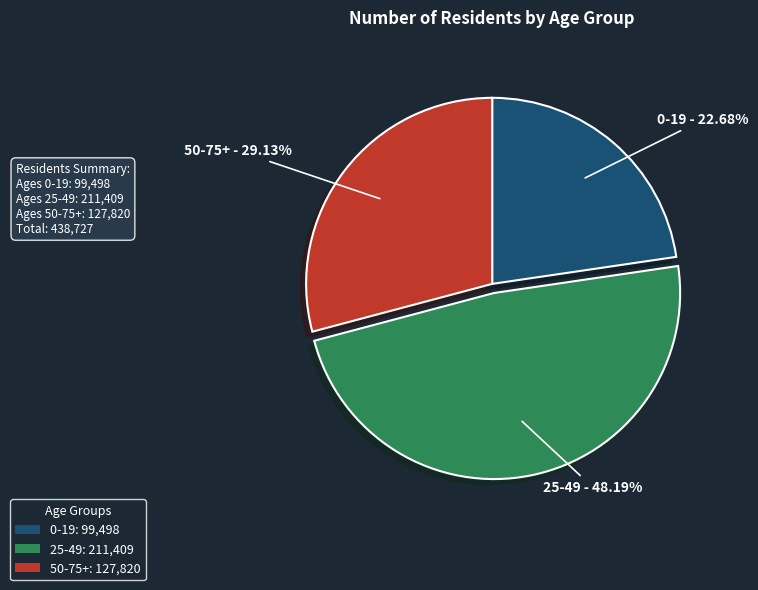

The 50-75+ slice represents 29% of the pie. True or false?

True